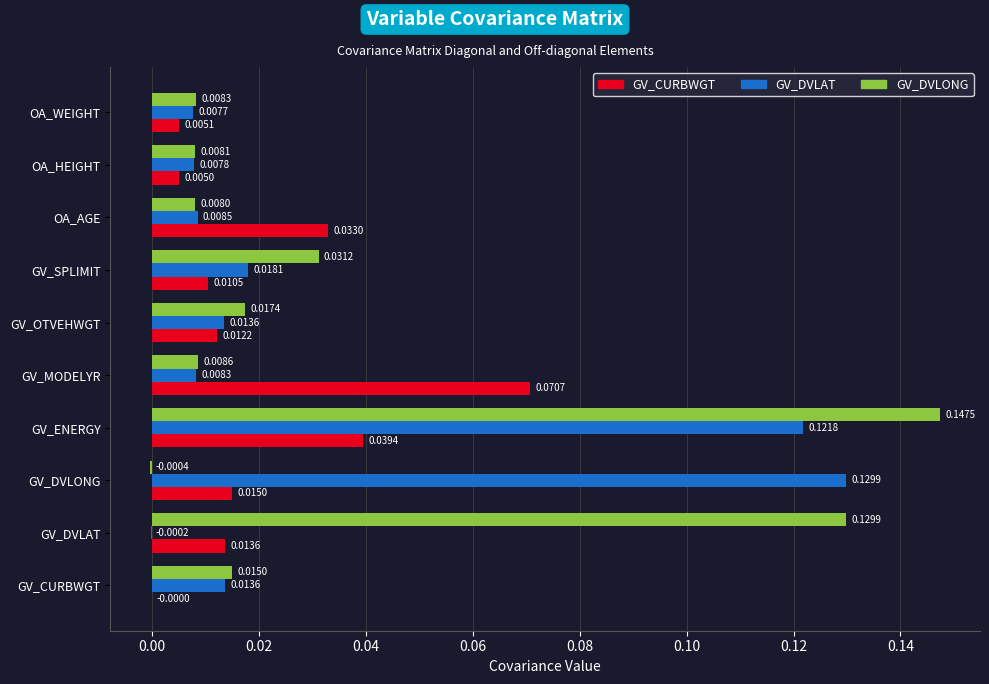

Which series changed the most between GV_DVLAT and GV_OTVEHWGT?

GV_DVLONG